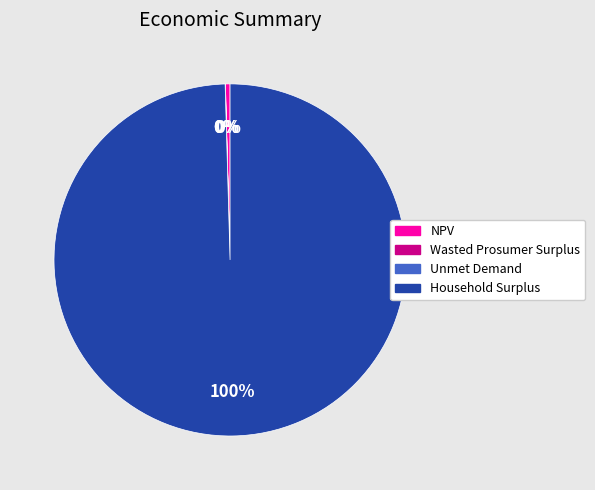

To the nearest percent, what percentage of the pie is Household Surplus?

100%